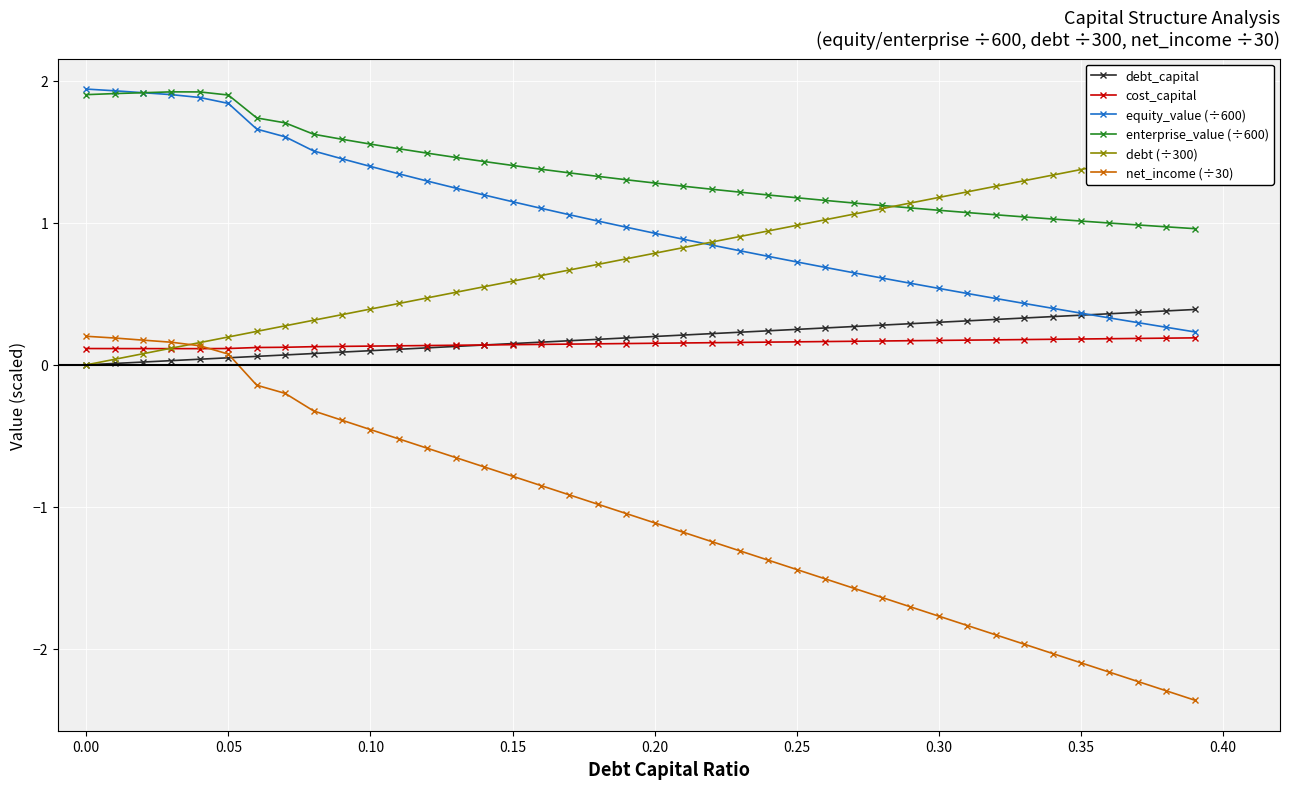

True or false: net_income (÷30) and equity_value (÷600) cross at least once.

False